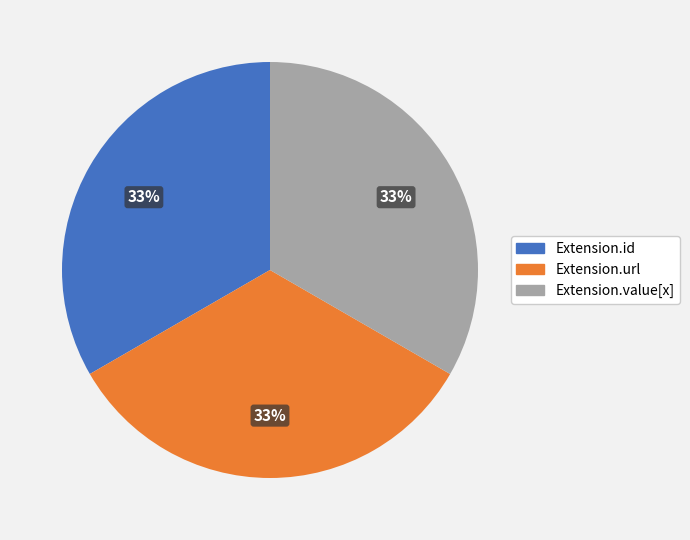

Is it true that Extension.id is 21% of the pie?

False